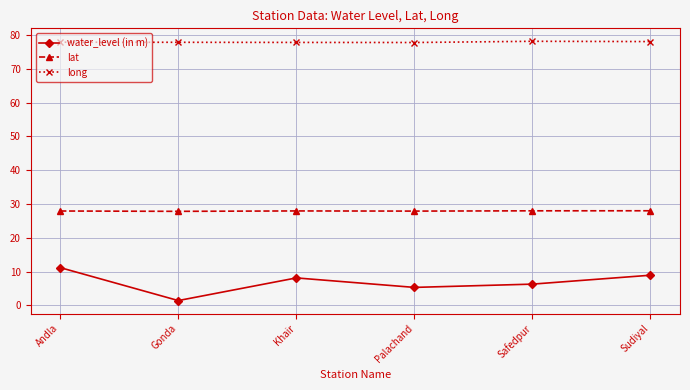

At which category does water_level (in m) reach its first local valley?

Gonda